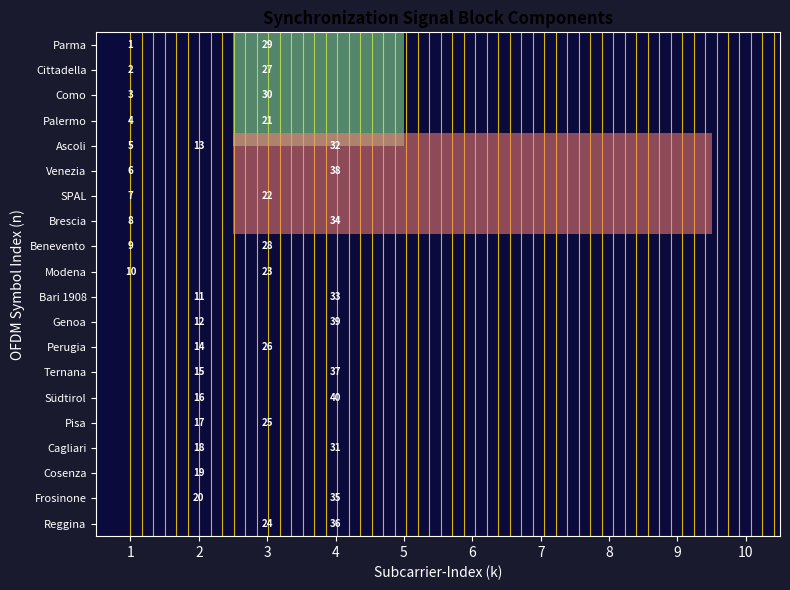

The Palermo series shows 5 at 3. True or false?

False